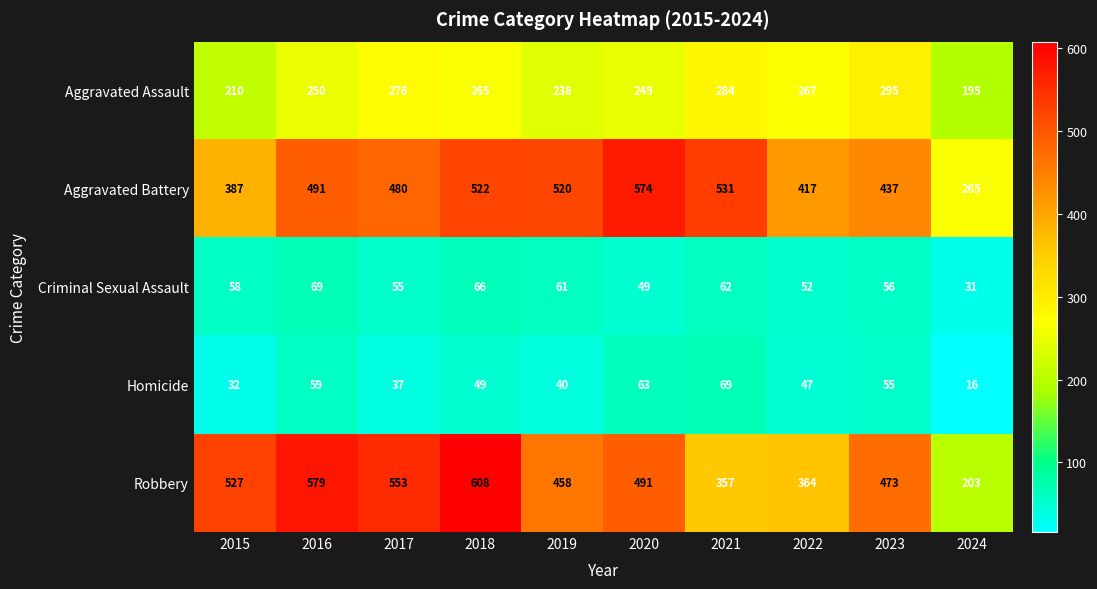

What is the difference between the maximum and minimum values in the Criminal Sexual Assault series?

38